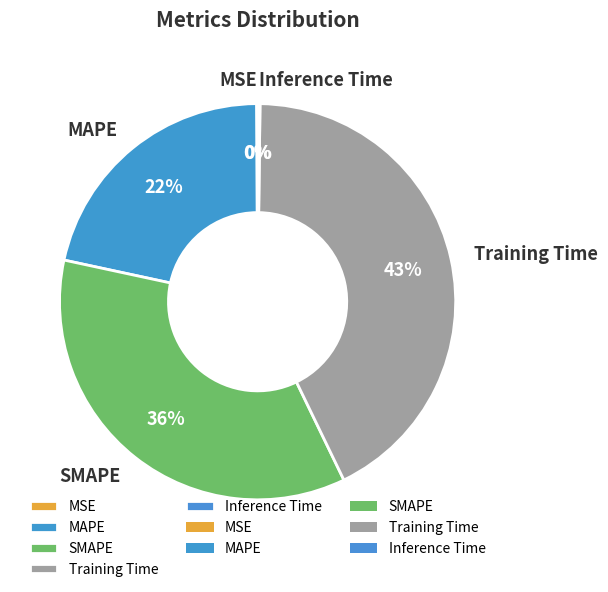

To the nearest percent, what is the combined percentage of SMAPE and Training Time?

78%